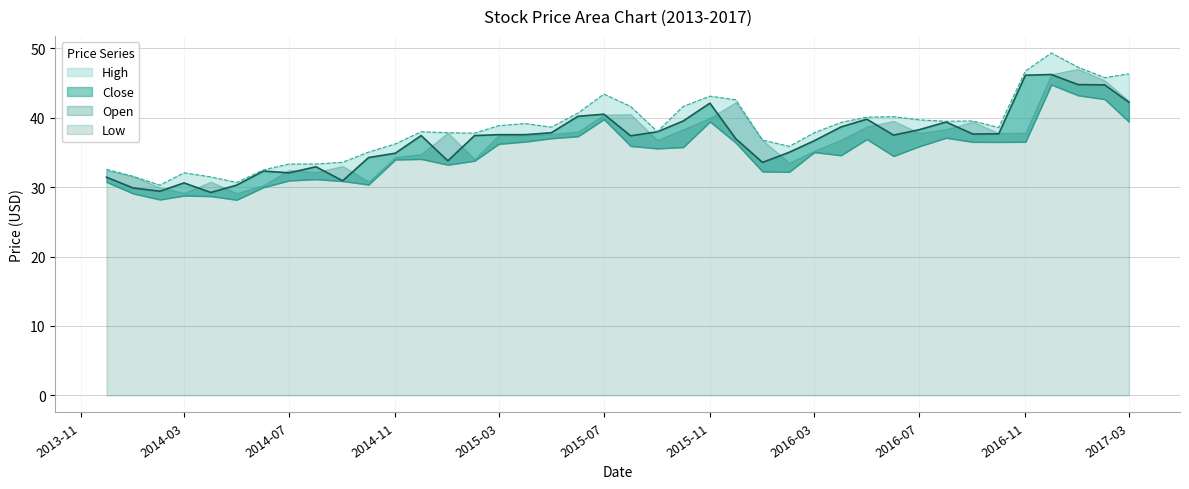

True or false: Close and High cross at least once.

False